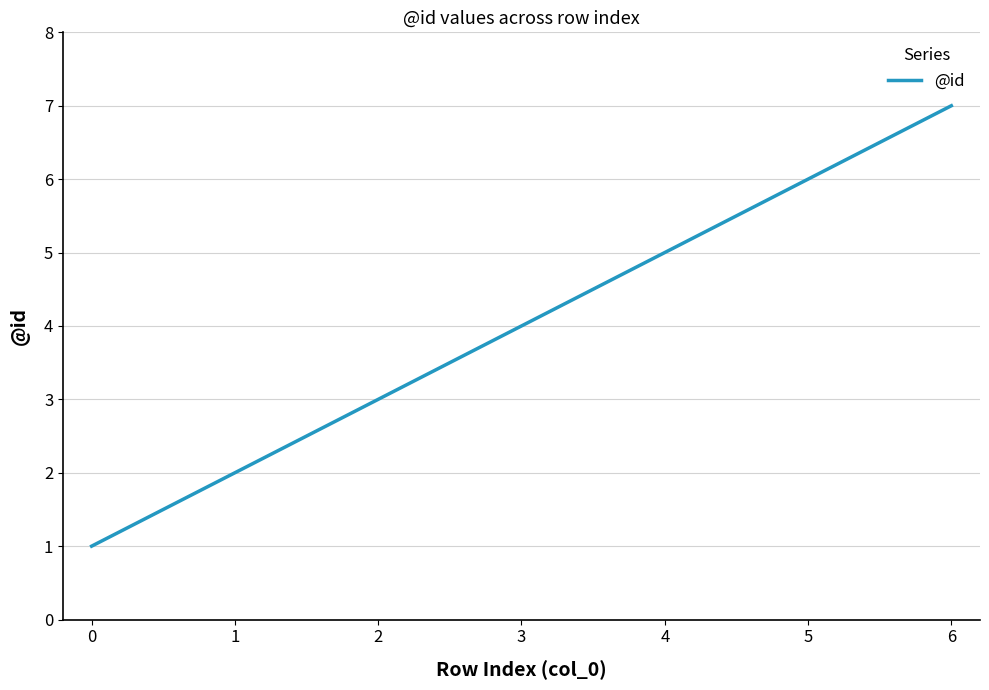

Rank the categories by value from lowest to highest.

0, 1, 2, 3, 4, 5, 6